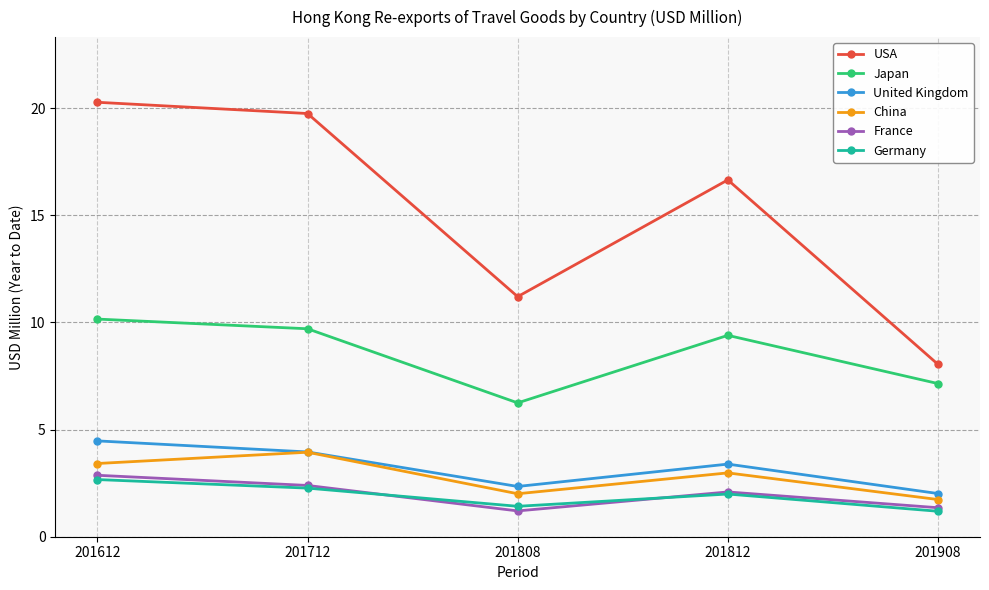

What is the value of the Germany point at the 3rd from the left?

1.4